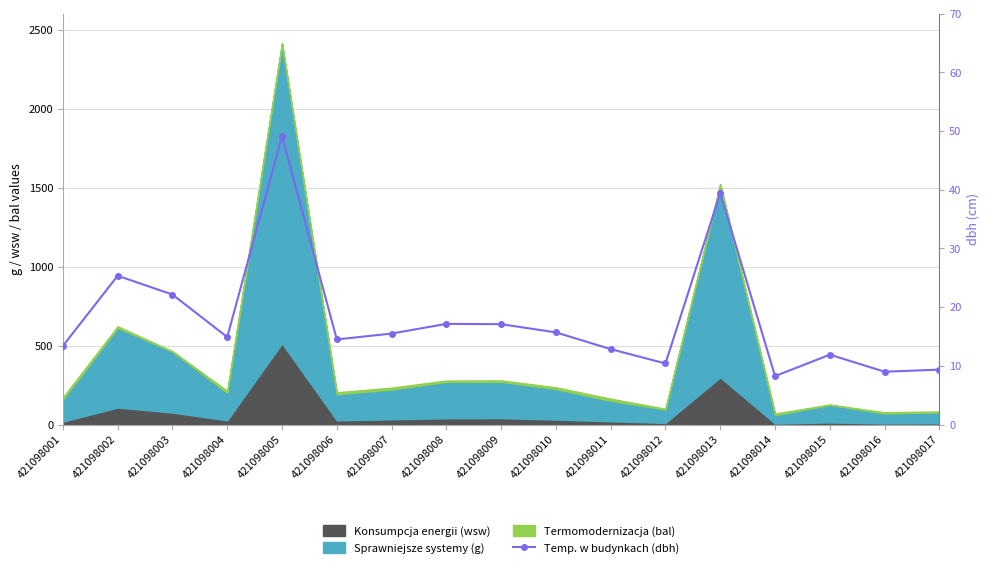

What is the change in value from 421098003 to 421098007?

-6.6